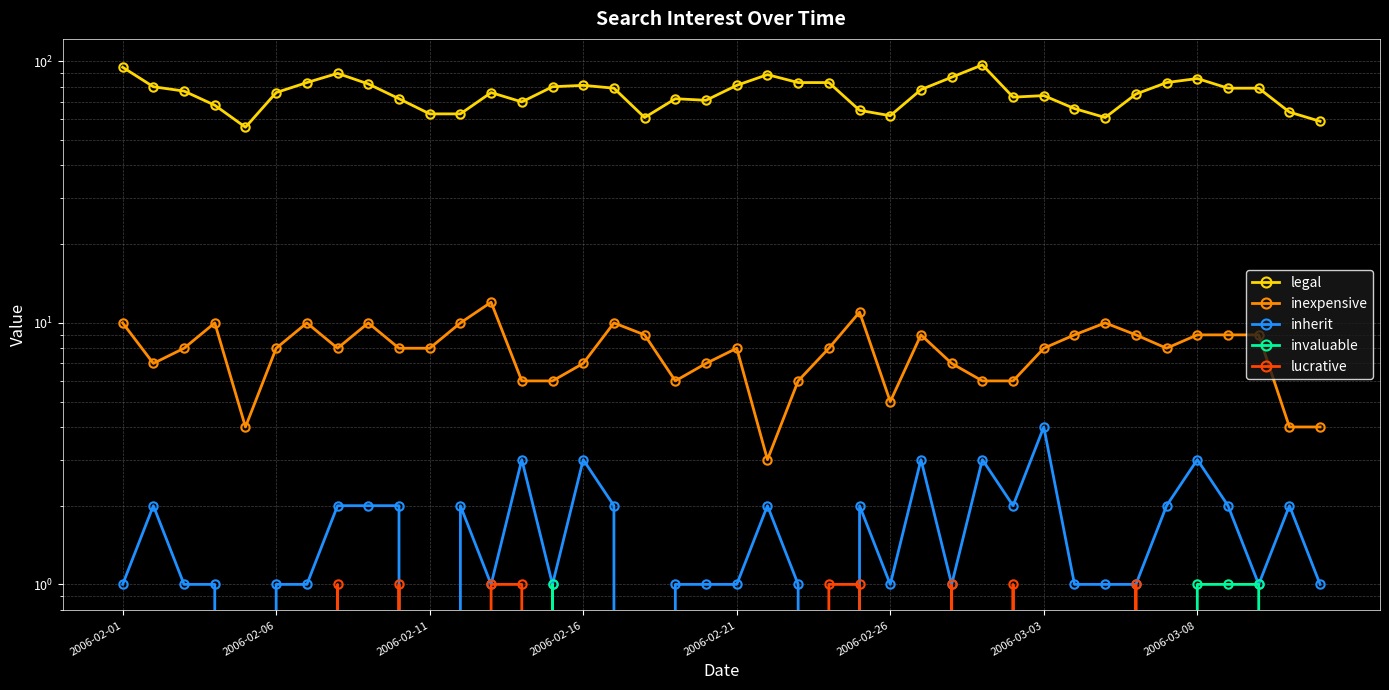

The value of inexpensive at 22 is 8. True or false?

False